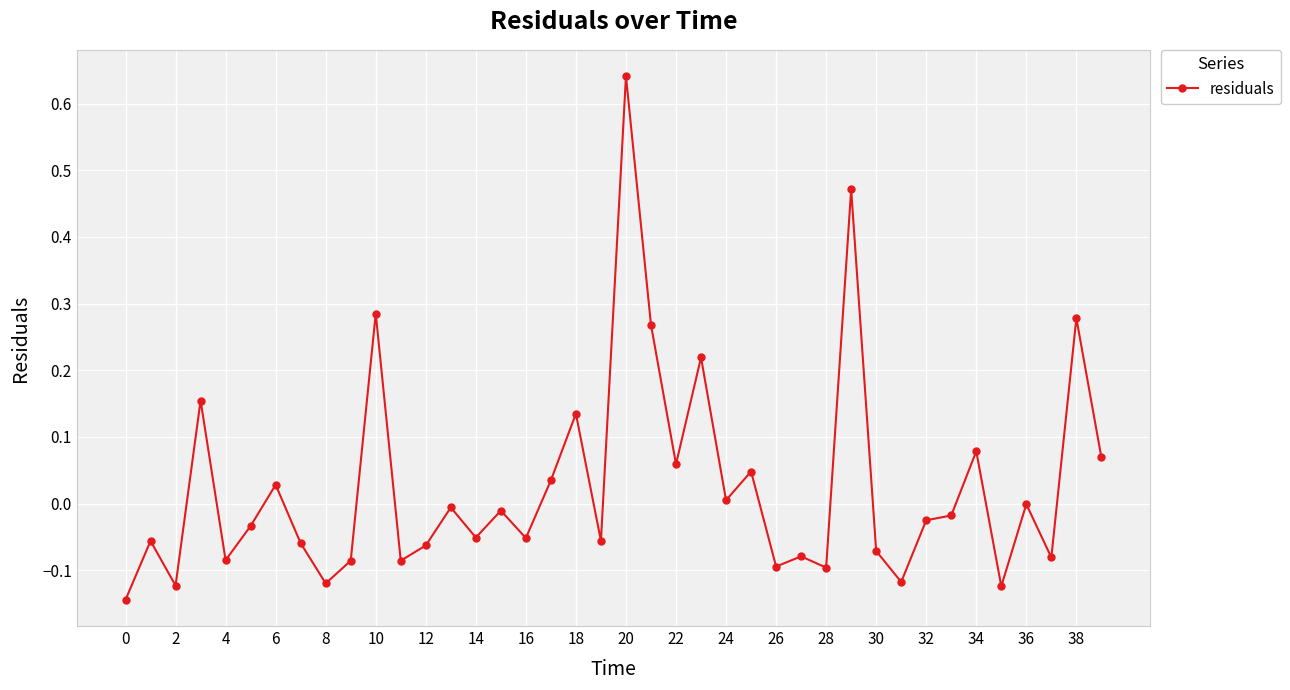

How many interior local peaks (higher than both neighbors) does the data have?

15